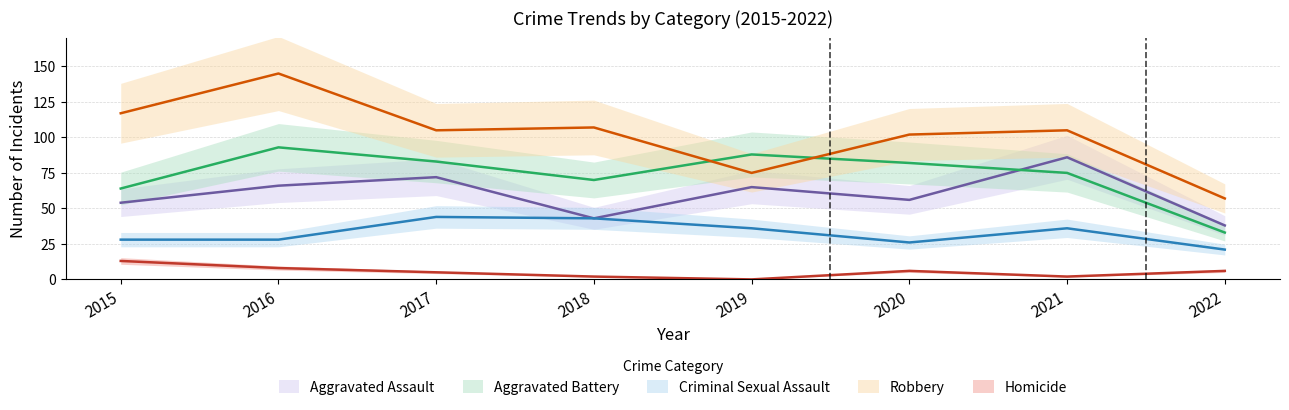

Between 2020 and 2019, which is larger?

2019